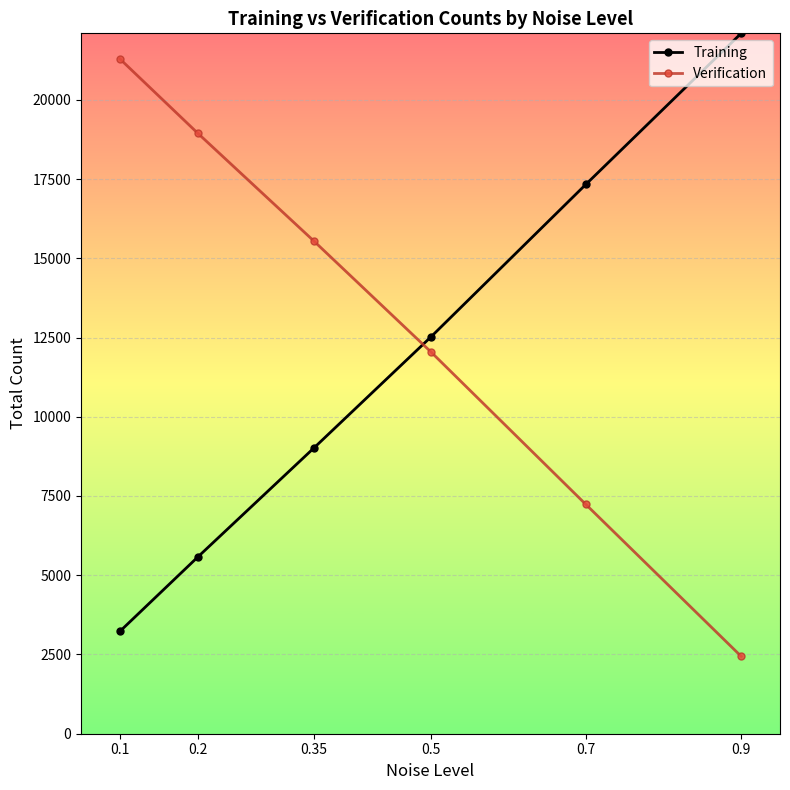

Which series has the largest total across all categories?

Verification